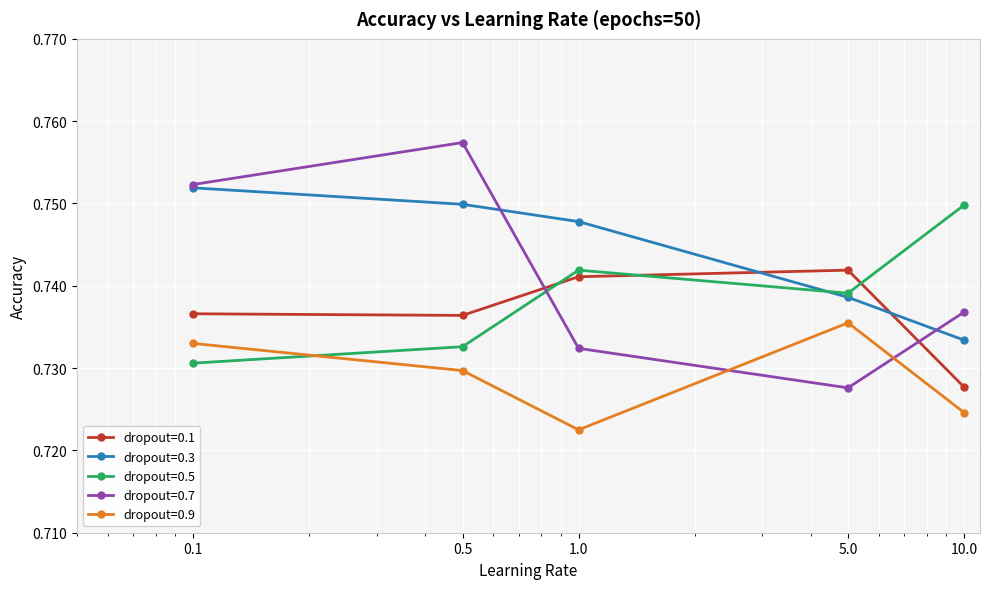

Which series has the largest total across all categories?

dropout=0.3